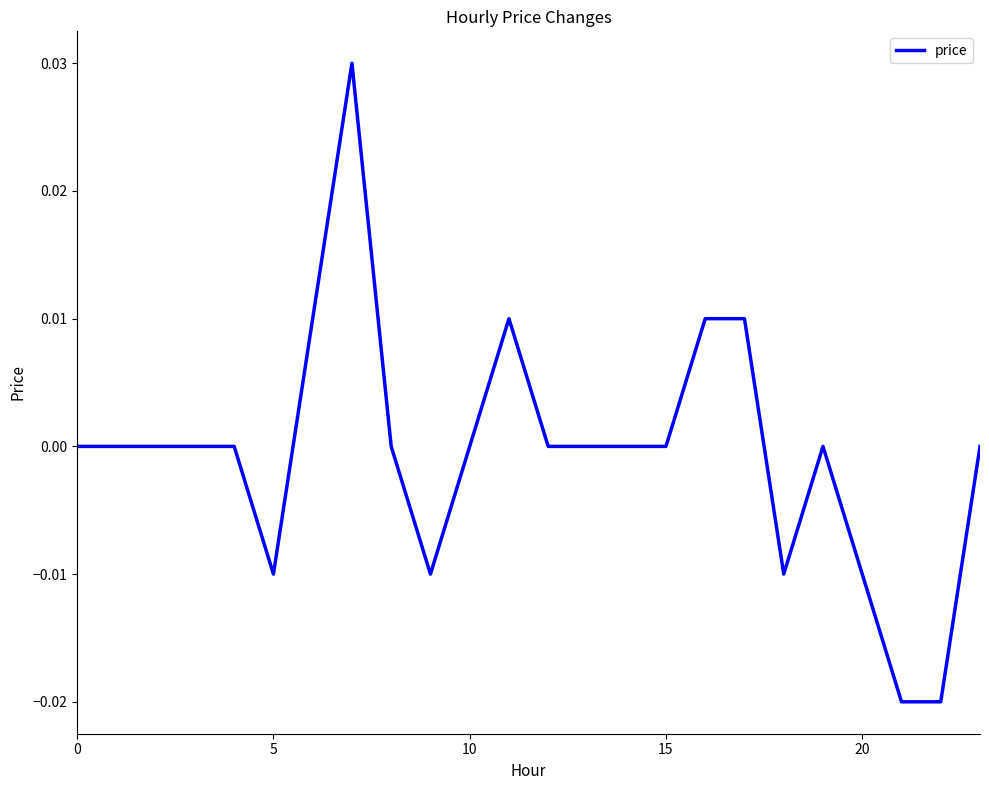

Is this an area chart (filled region under the line)?

No